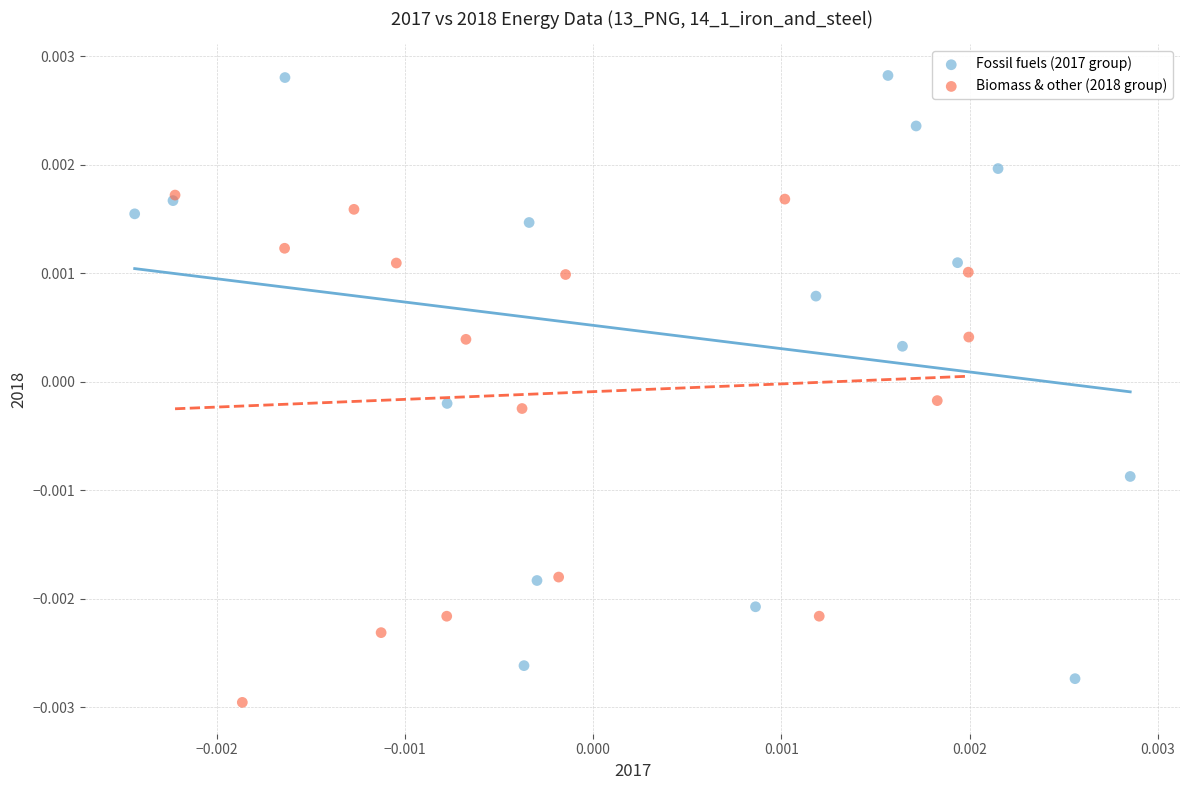

Which series has the largest Y range (max minus min)?

Fossil fuels (2017 group)